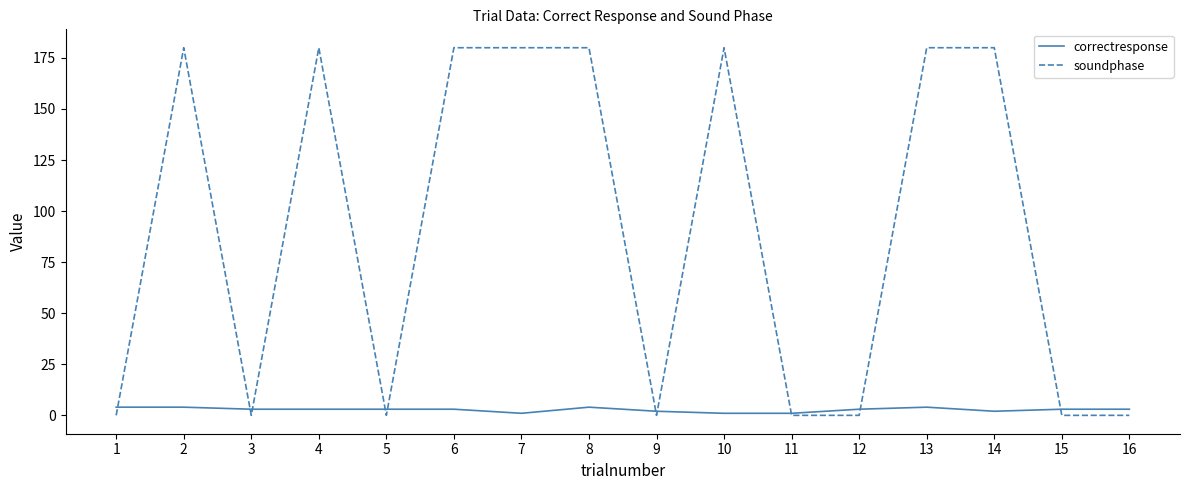

Which series has the largest range (max minus min)?

soundphase